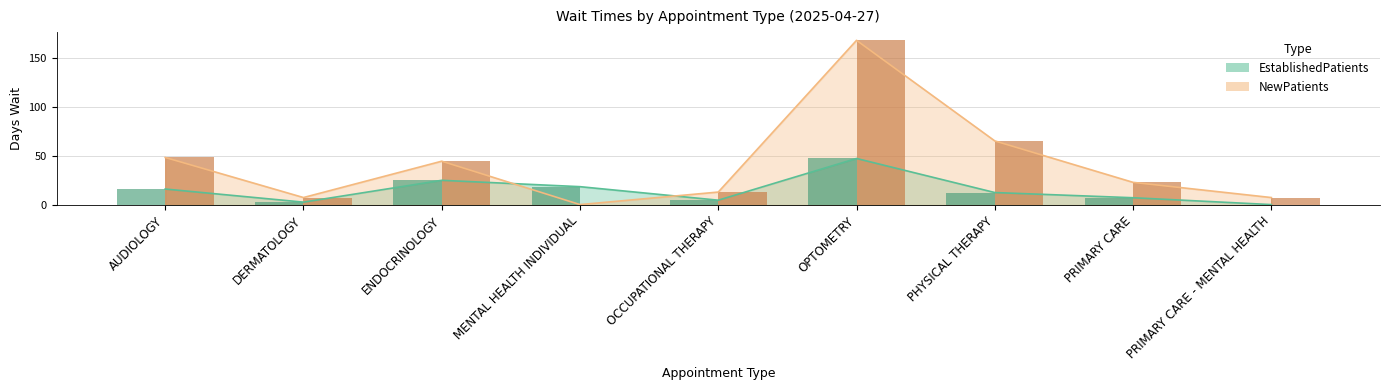

How many groups of bars are there?

9